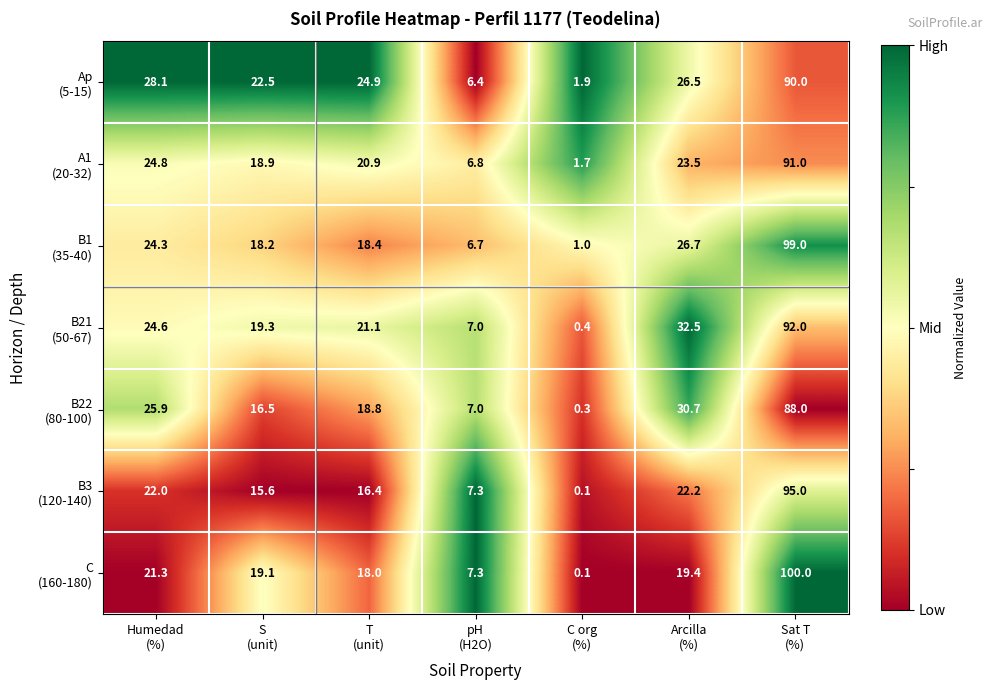

At how many categories does at least one series exceed 4?

6